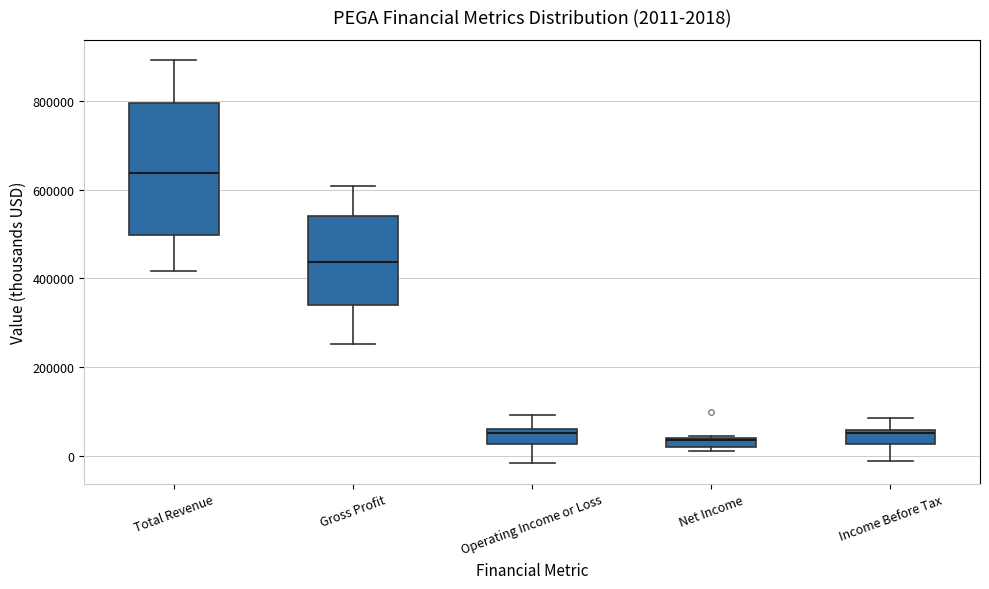

Which box is the tallest, from its lower edge to its upper edge?

Total Revenue